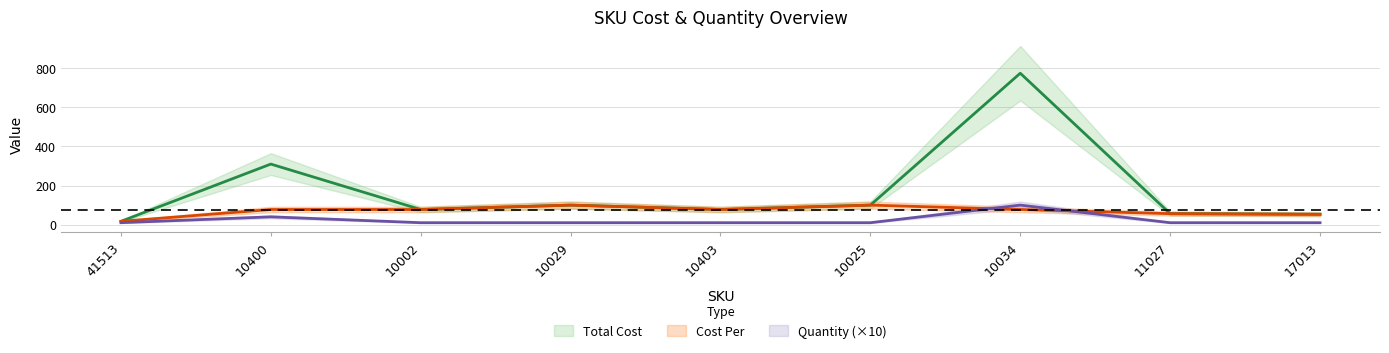

What are all the series names shown in the legend?

Total Cost, Cost Per, Quantity